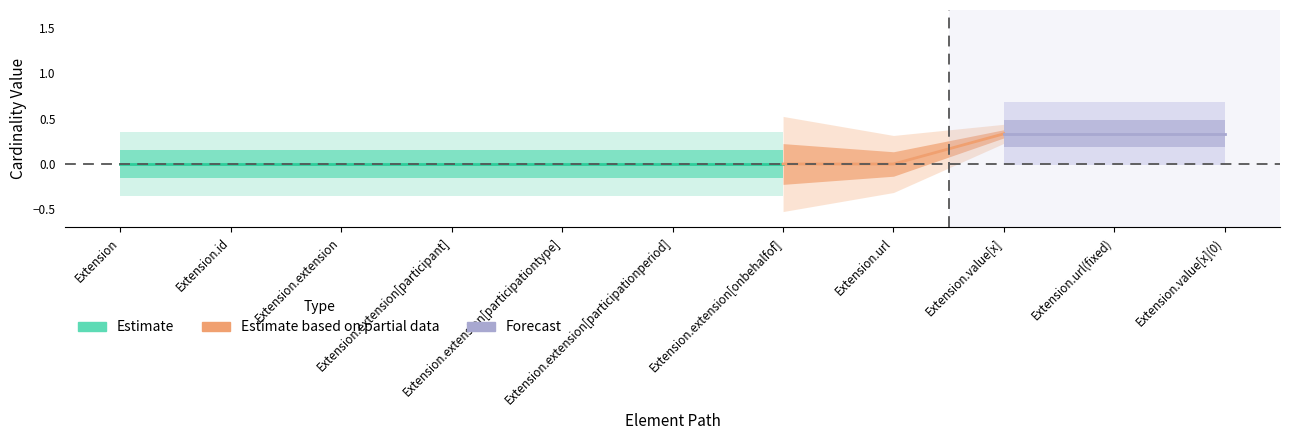

True or false: Min has more than 1 interior local peaks.

False